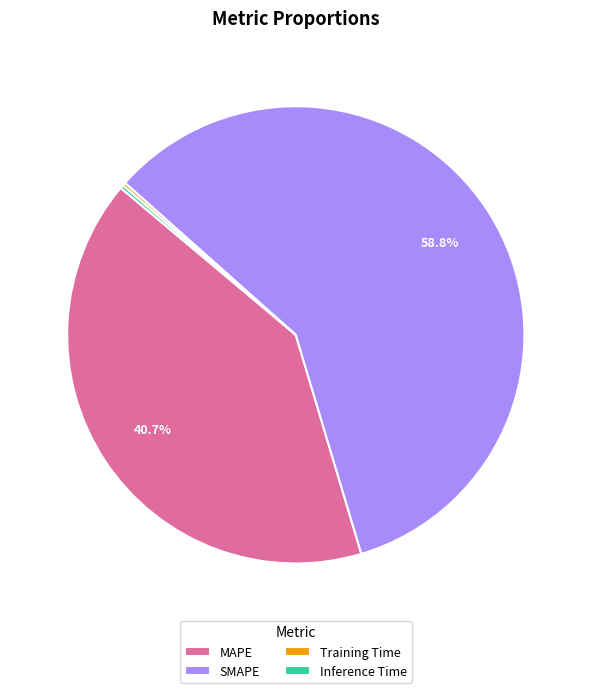

Which category has the biggest portion of the pie?

SMAPE